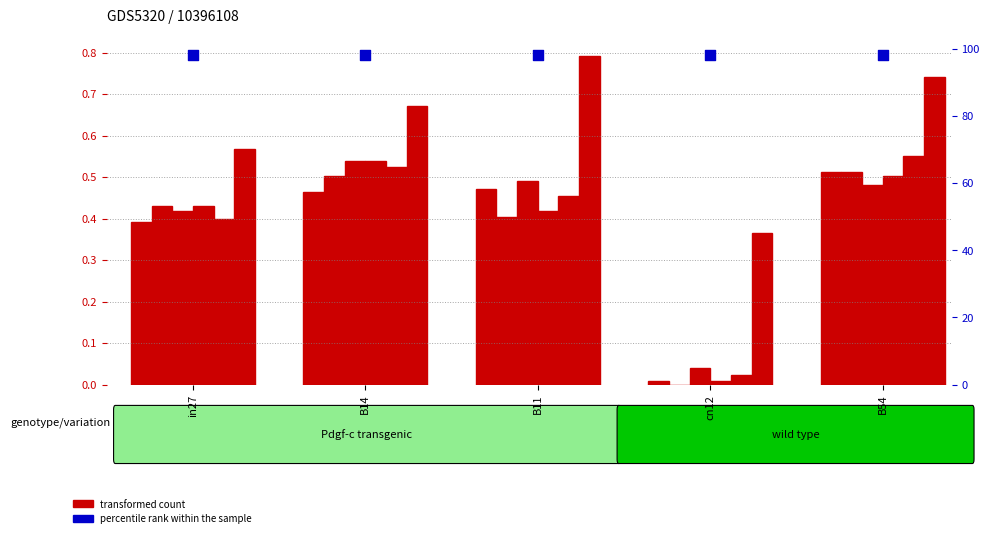

What is the total value across all series at B14?

98.5